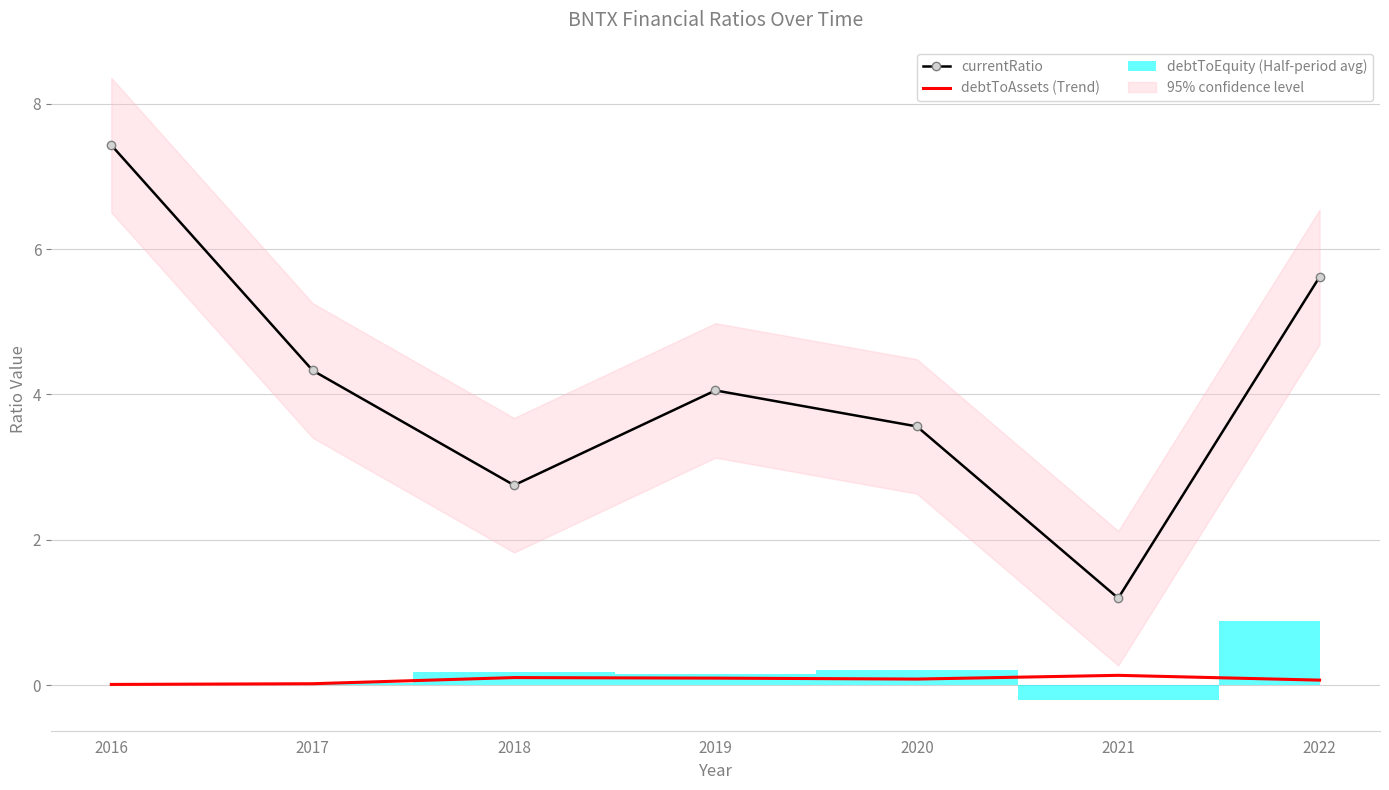

What is the sum of the debtToAssets (Trend) values at 2022 and 2019?

0.2